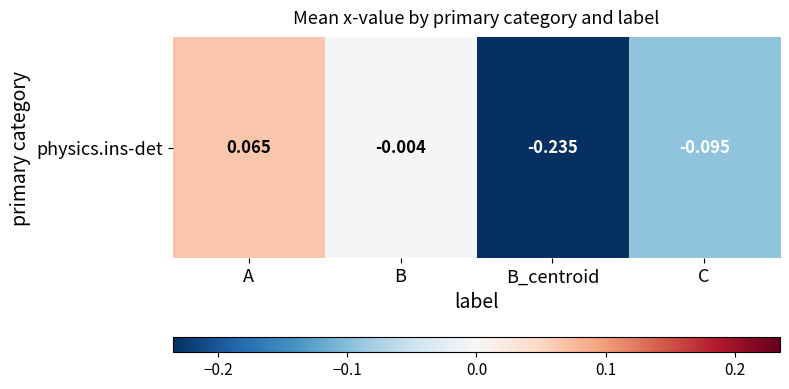

Reading left to right, transcribe all the data shown in this chart.

0.1	-0.0	-0.2	-0.1